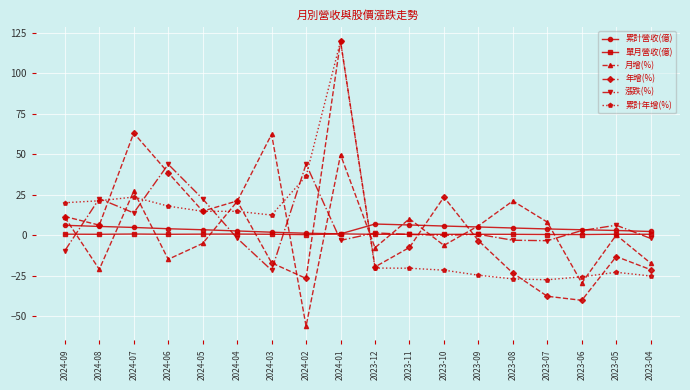

At which label is 累計年增(%) closest to 46?

2024-02